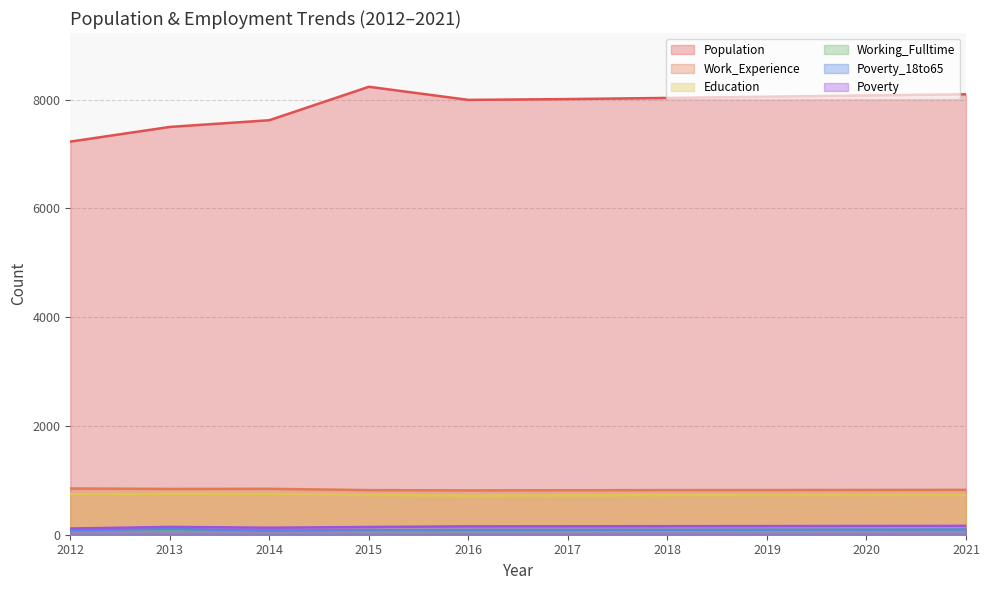

List the series in order of their peak value, highest first.

Population, Work_Experience, Education, Poverty, Poverty_18to65, Working_Fulltime